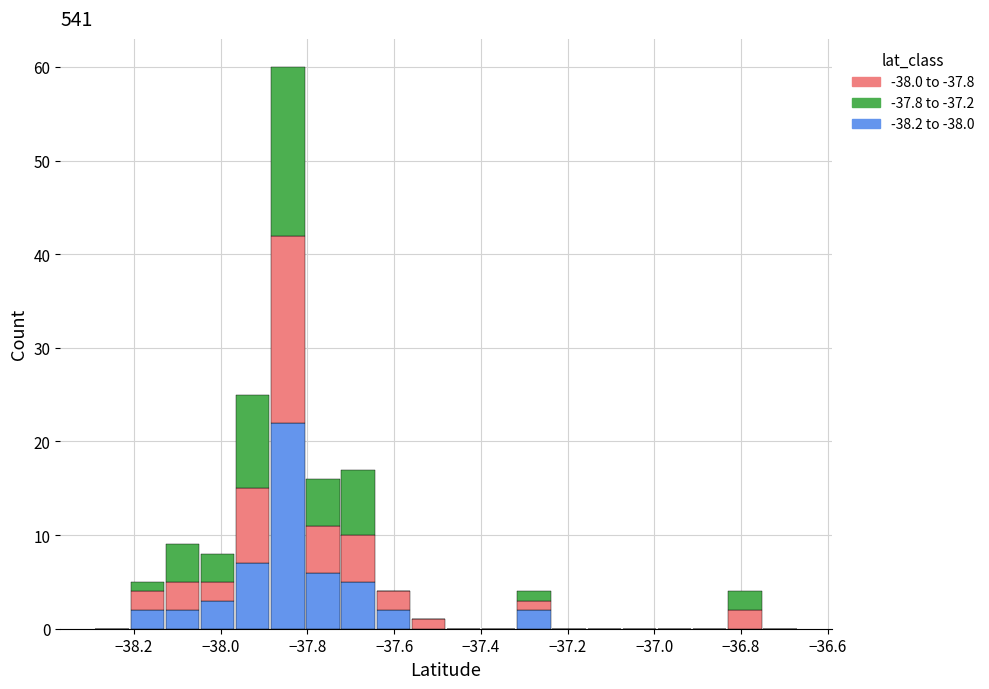

Reading left to right, list every stacked bar in this chart as the range it spans on the x-axis followed by its total height. Neither the bar edges nor the heights are printed on the chart, so give them approximately, as read against the axes.

-38.30 to -38.22: 0
-38.22 to -38.12: 5
-38.12 to -38.04: 9
-38.04 to -37.96: 8
-37.96 to -37.88: 25
-37.88 to -37.80: 60
-37.80 to -37.72: 16
-37.72 to -37.64: 17
-37.64 to -37.56: 4
-37.56 to -37.48: 1
-37.48 to -37.40: 0
-37.40 to -37.32: 0
-37.32 to -37.24: 4
-37.24 to -37.16: 0
-37.16 to -37.08: 0
-37.08 to -37.00: 0
-37.00 to -36.92: 0
-36.92 to -36.84: 0
-36.84 to -36.76: 4
-36.76 to -36.66: 0